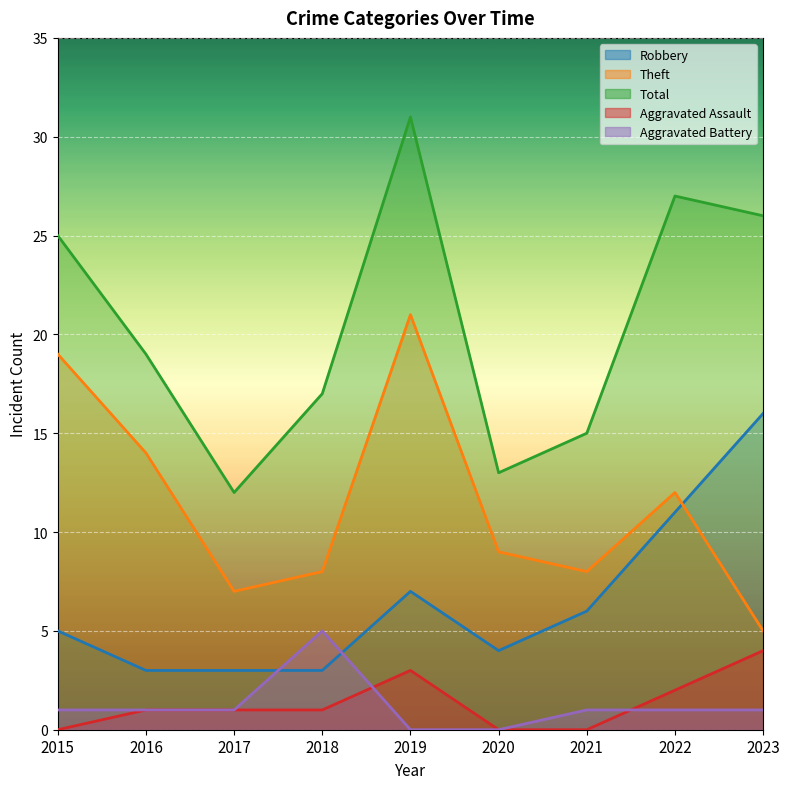

How many lines are shown in the chart?

5